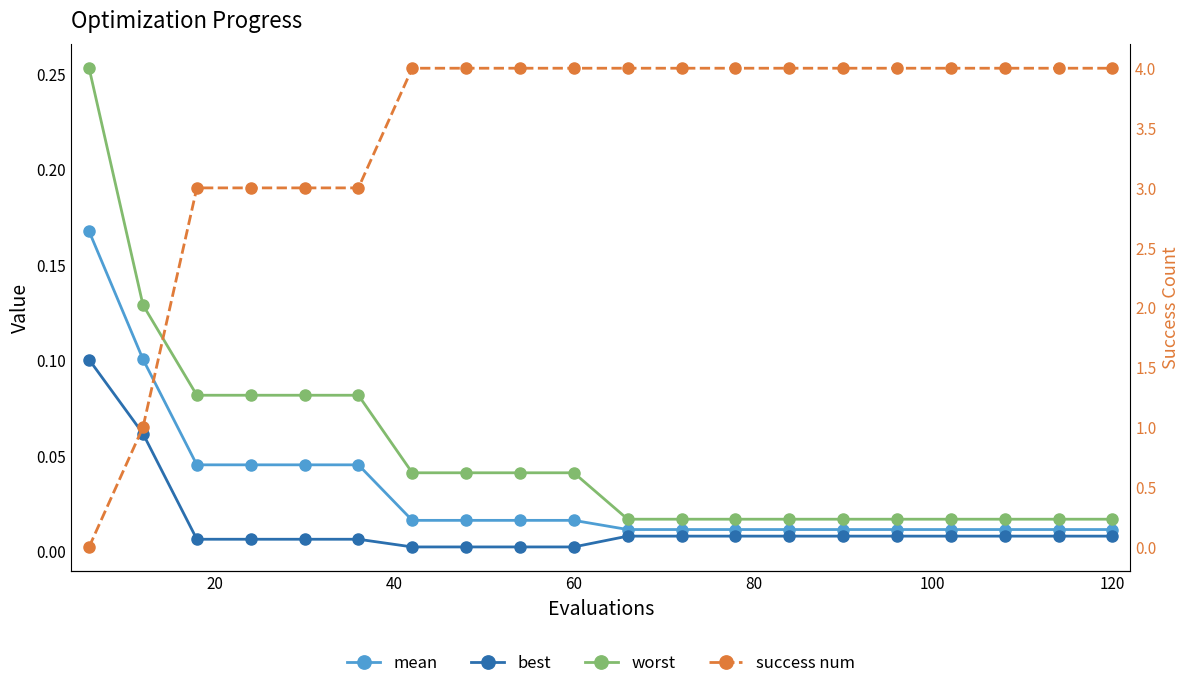

Count the number of categories in the chart.

20